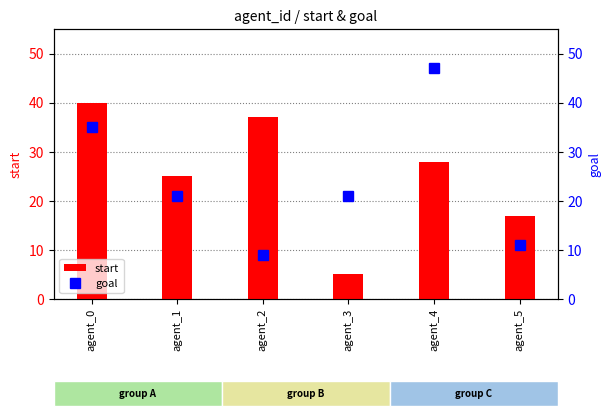

List the series in order of their peak value, highest first.

goal, start